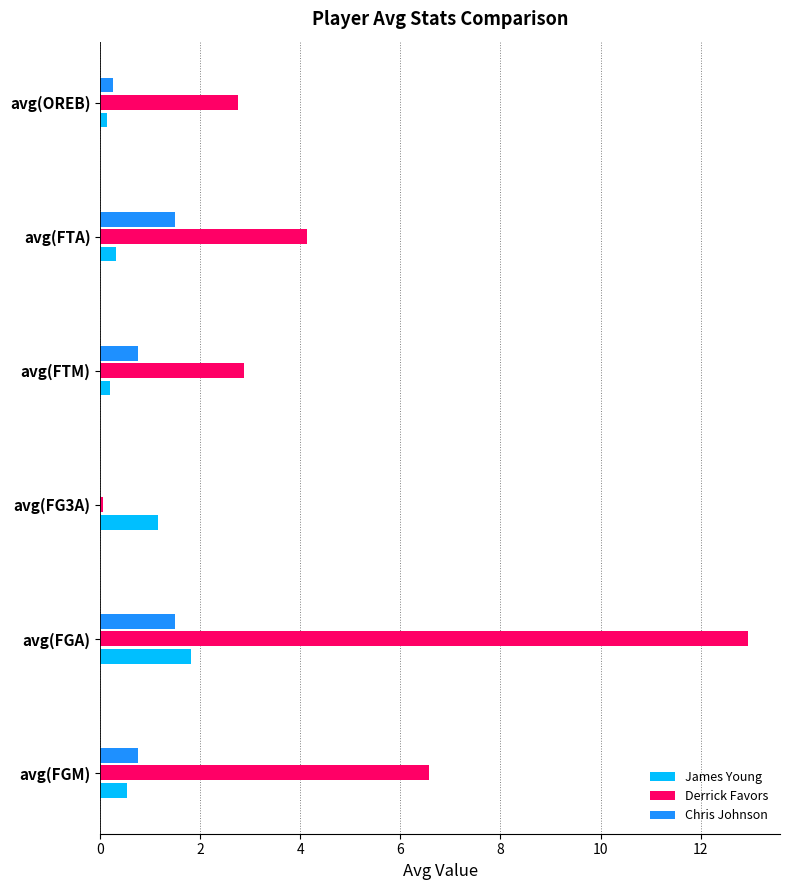

Between avg(FGA) and avg(FTA), which series saw the biggest shift?

Derrick Favors